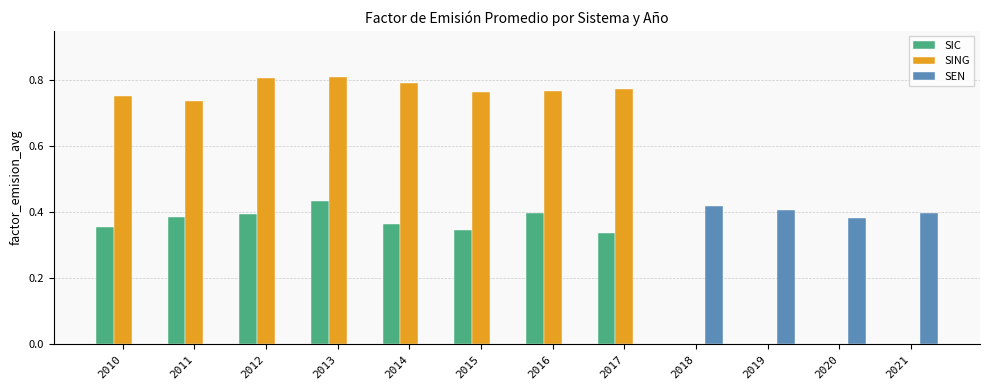

What is the value of the SING bar at the 7th from the left?

0.8